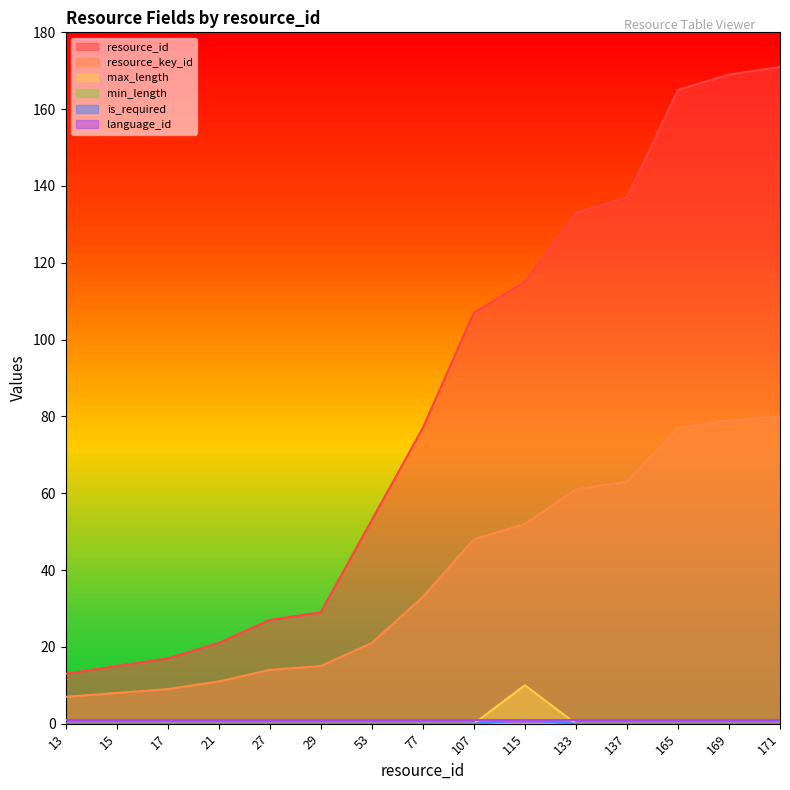

Which series has the largest total across all categories?

resource_id